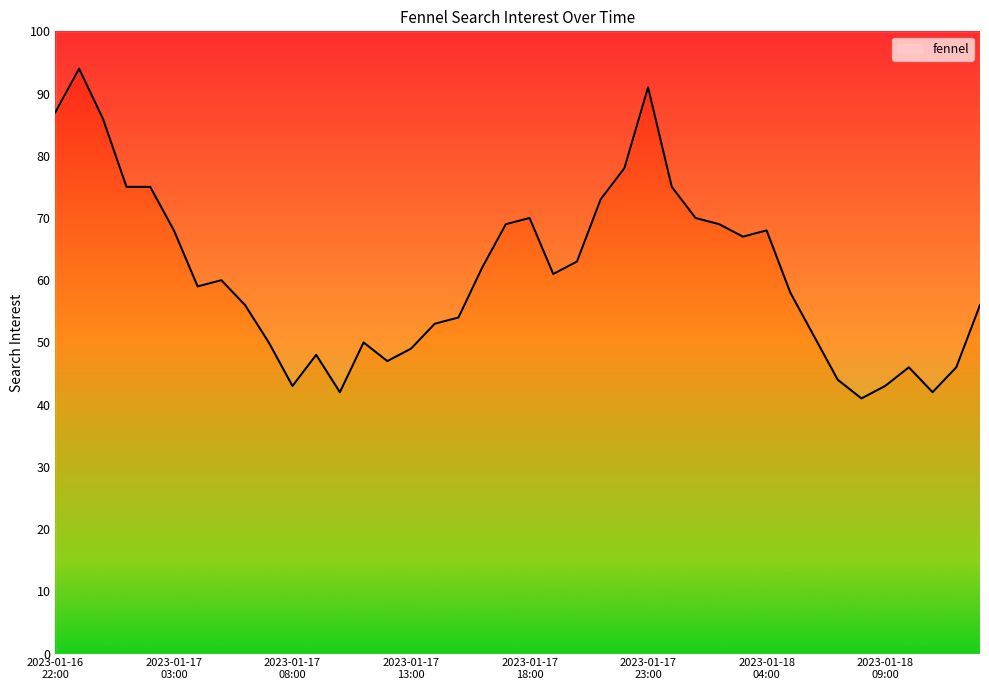

Where is the first local maximum?

2023-01-16 23:00